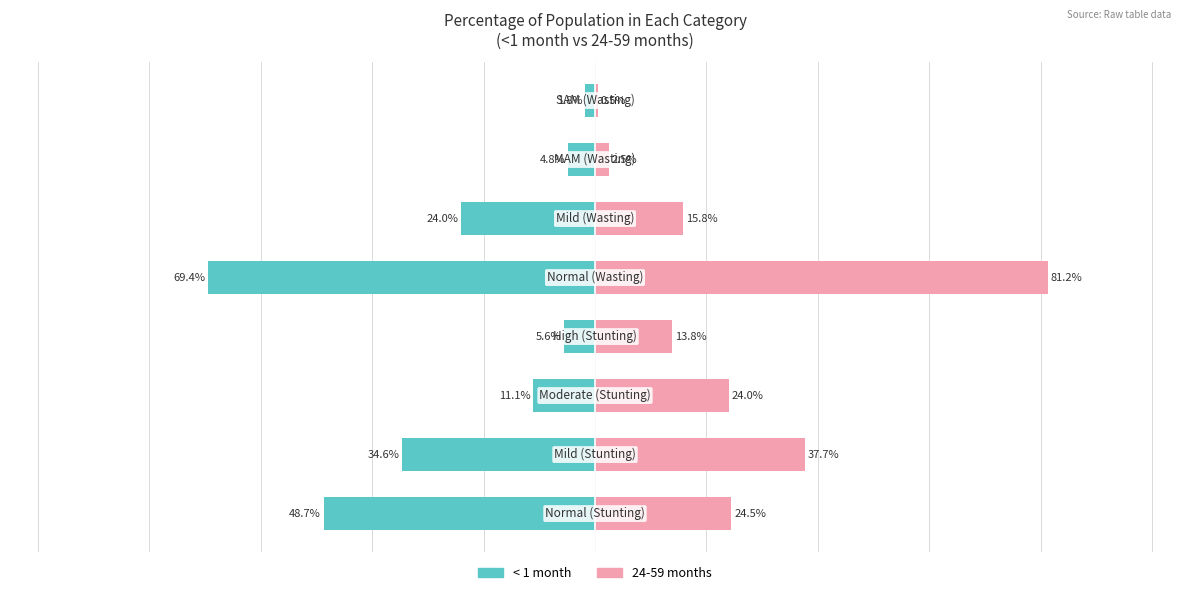

What is the spread (max minus min) of values at 1?

0.7